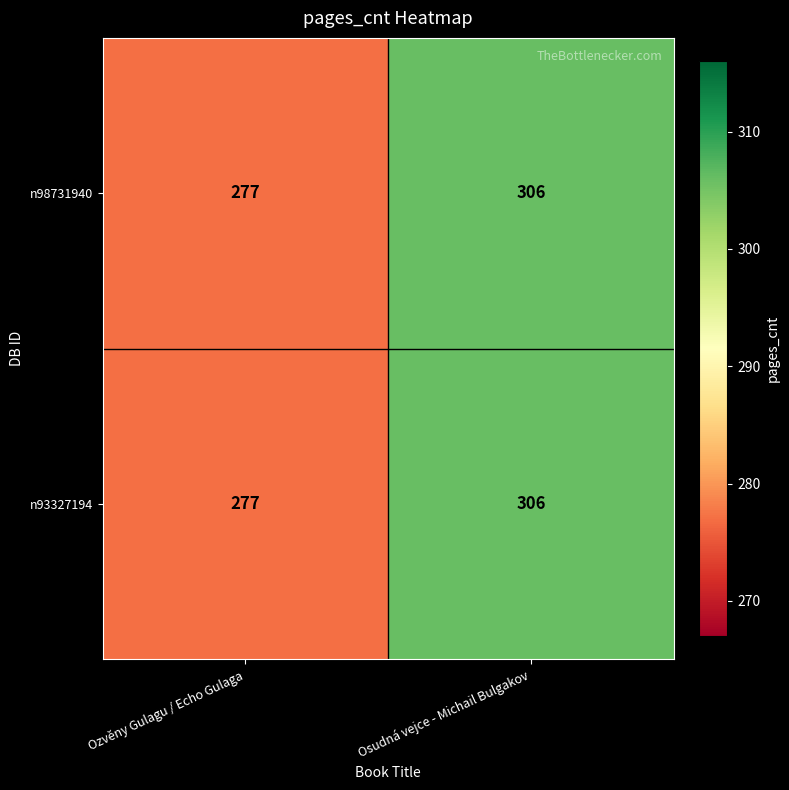

Reading left to right, transcribe all the data shown in this chart.

n98731940: Ozvěny Gulagu / Echo Gulaga=277	Osudná vejce - Michail Bulgakov=306
n93327194: Ozvěny Gulagu / Echo Gulaga=277	Osudná vejce - Michail Bulgakov=306